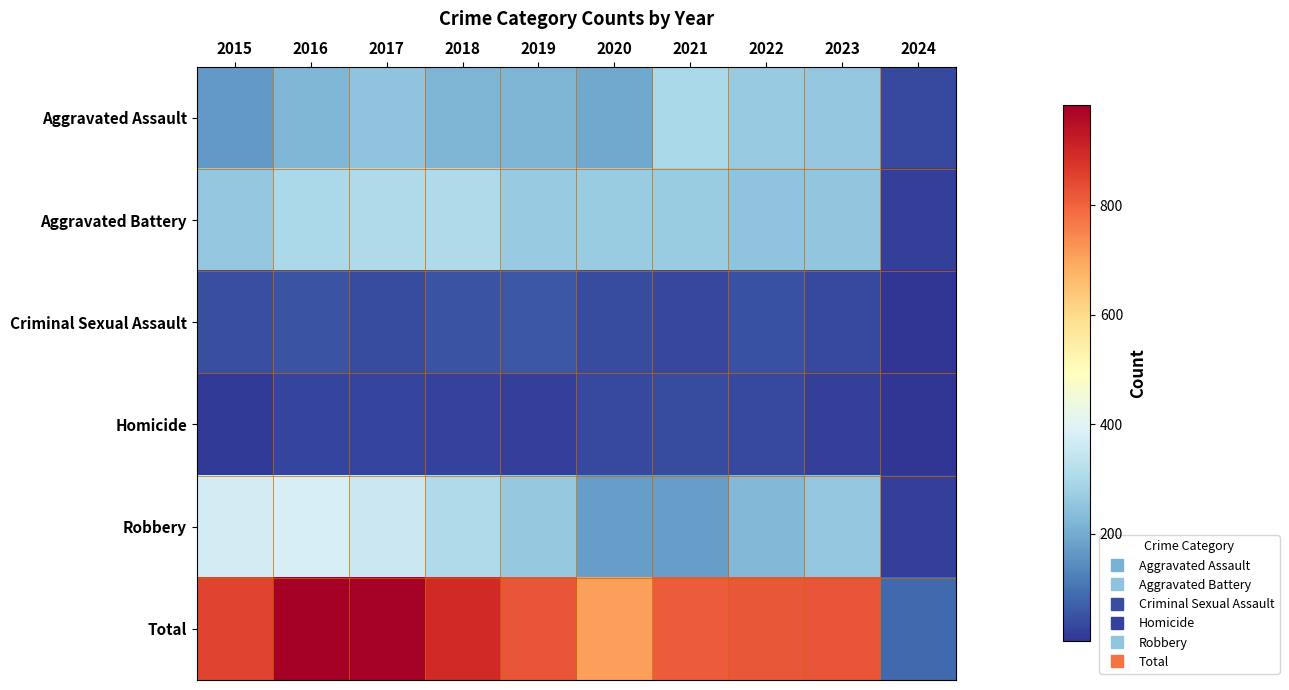

At how many categories does at least one series exceed 829?

4